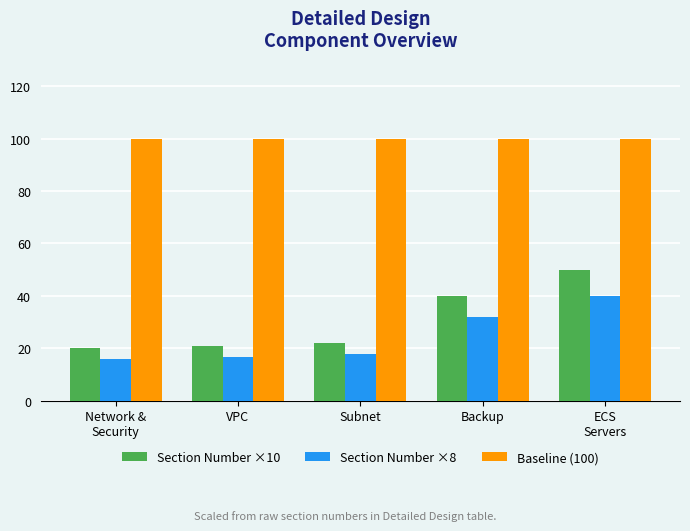

How many groups of bars are there?

5